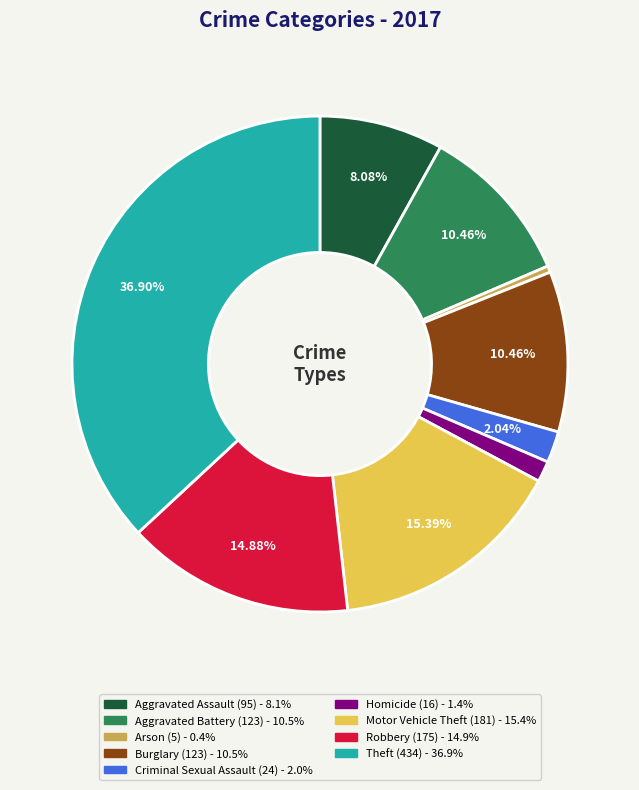

To the nearest percent, what portion does Robbery represent?

15%